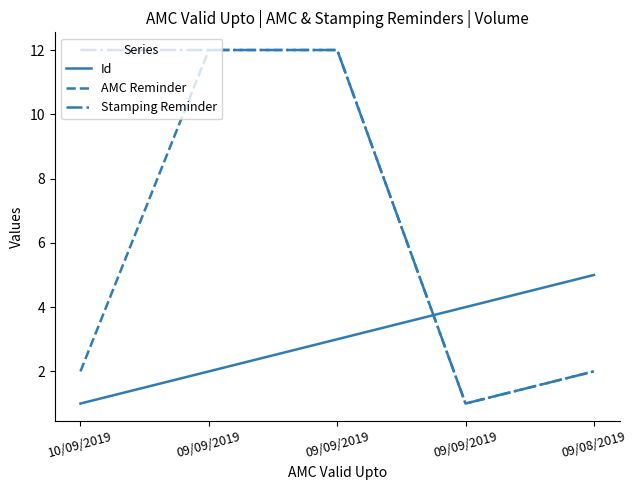

How many lines are shown in the chart?

3